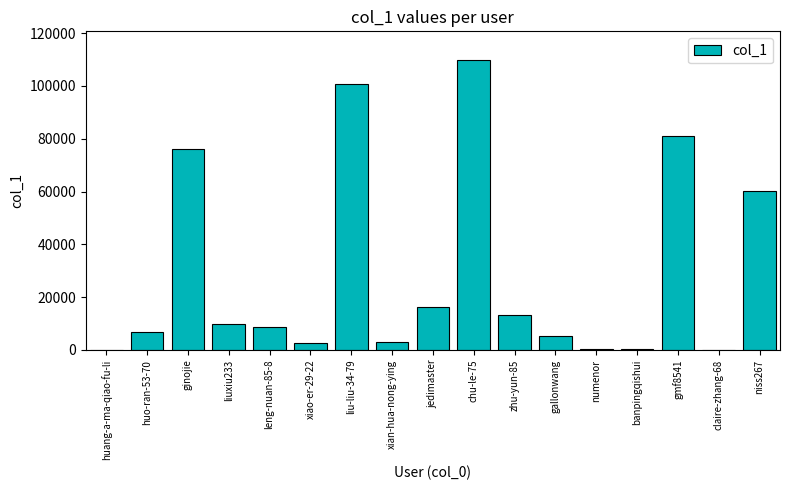

Which has a higher value, liuxiu233 or gallonwang?

liuxiu233